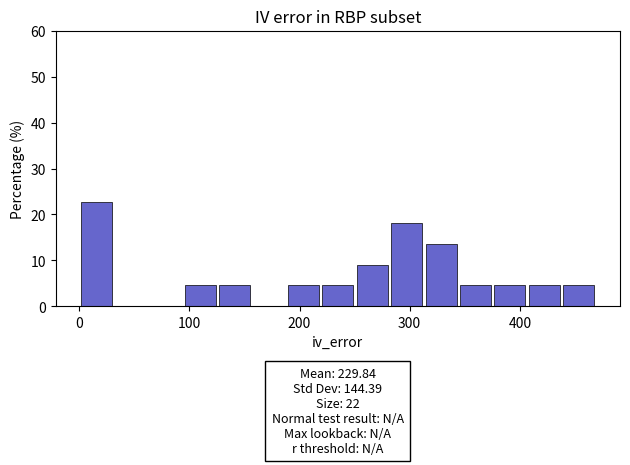

Read against the x-axis, roughly where is the centre of the tallest bar?

20